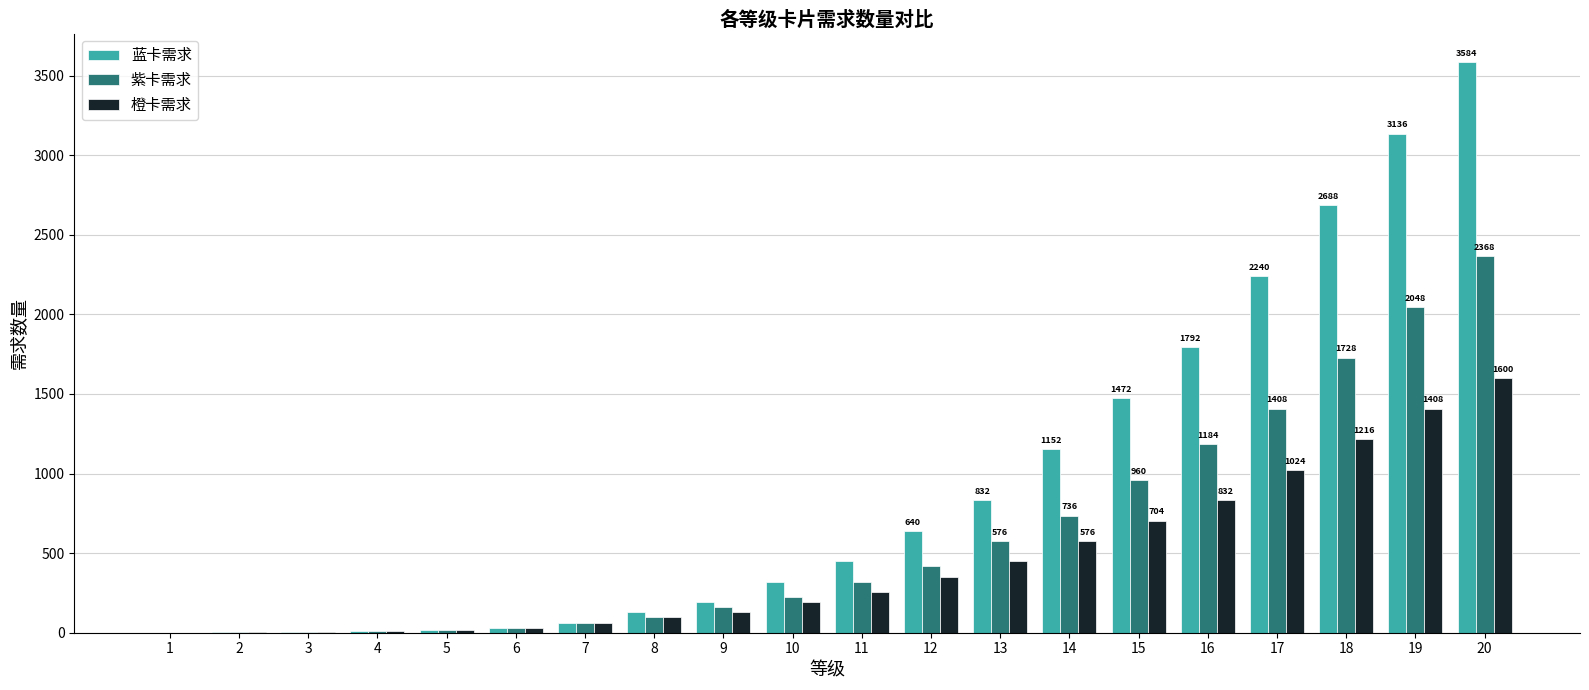

What is the sum of all 蓝卡需求 values?

18751